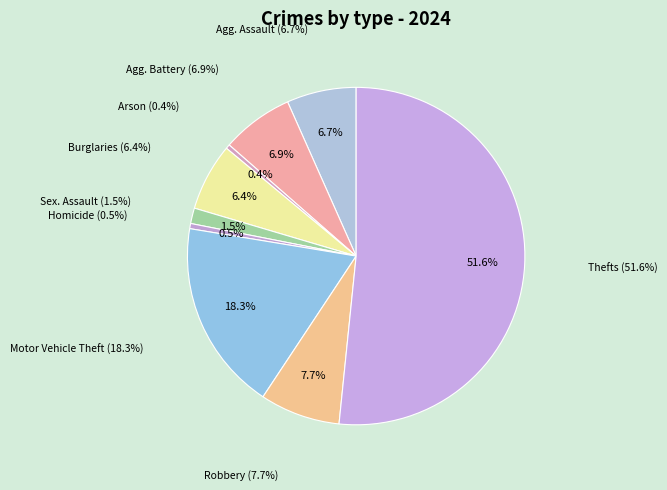

What percentage do Motor Vehicle Theft and Arson together represent?

18.7%